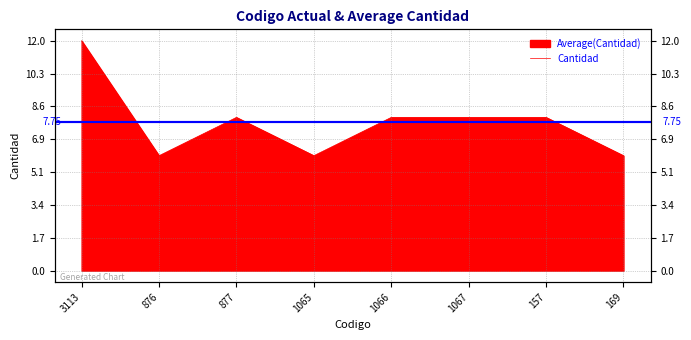

How many lines are shown in the chart?

1